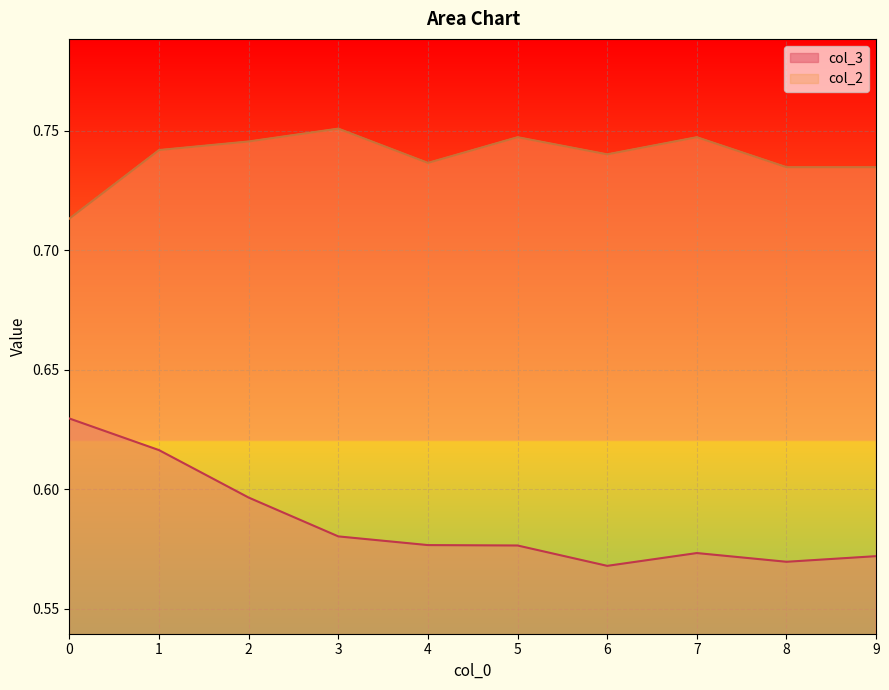

At how many categories does at least one series exceed 0?

10